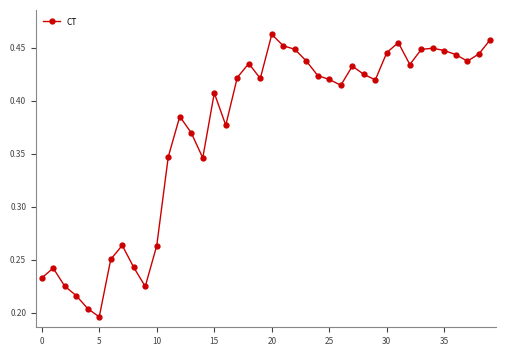

What is the sum of all values?

14.9